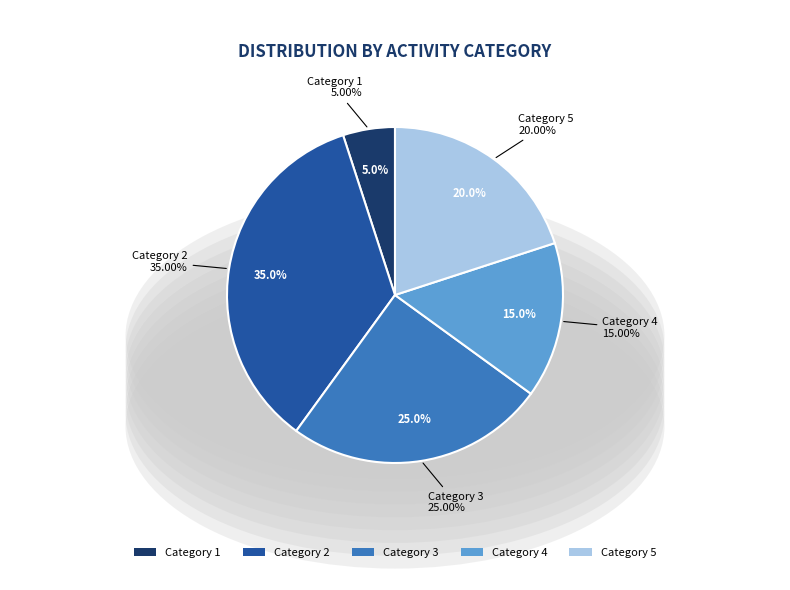

True or false: 4 accounts for 25% of the total.

False